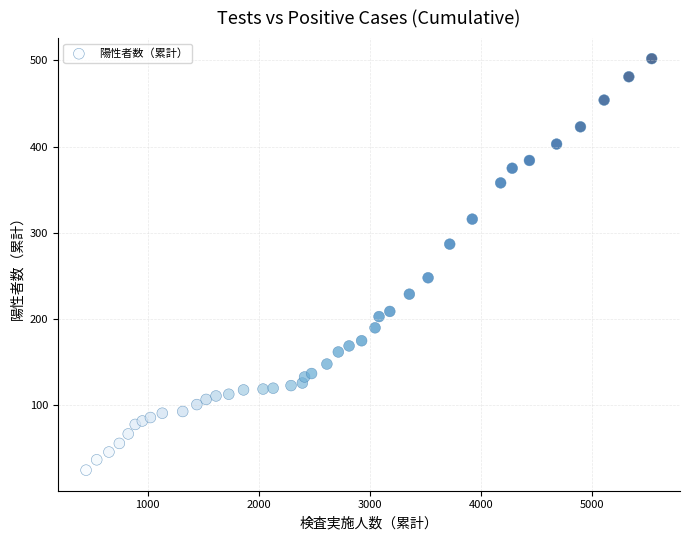

What is the range of X values (max minus min)?

5097